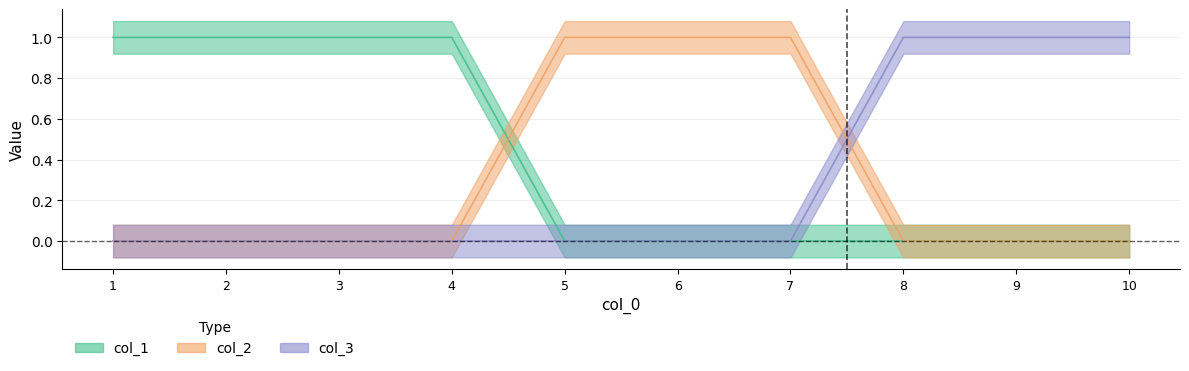

Which series changed the most between 2 and 6?

col_1